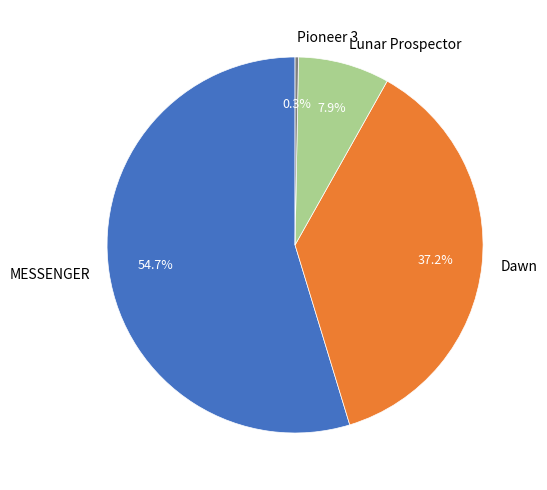

To the nearest percent, what is the difference between the Lunar Prospector and Dawn slice percentages?

29%